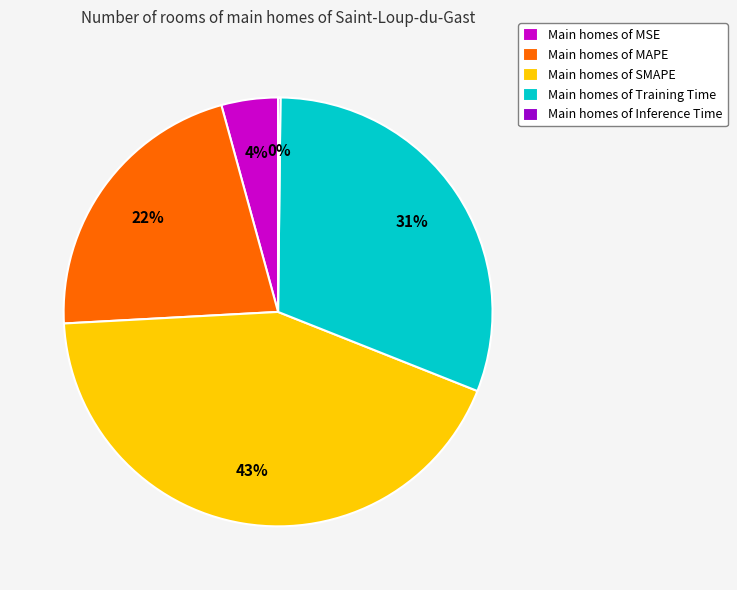

Is there a majority slice in this chart?

No